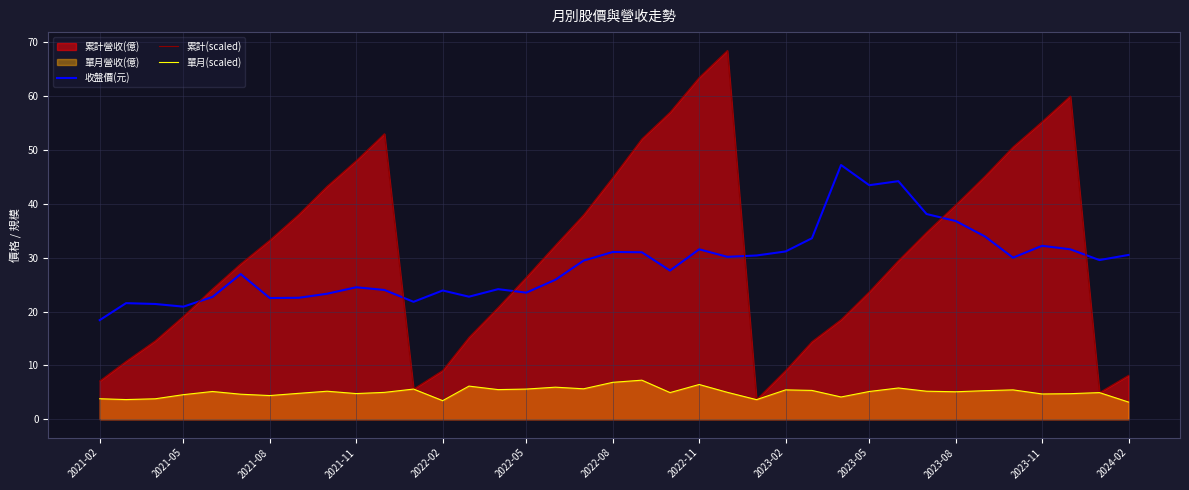

What is the maximum value for 累計(scaled)?

68.5